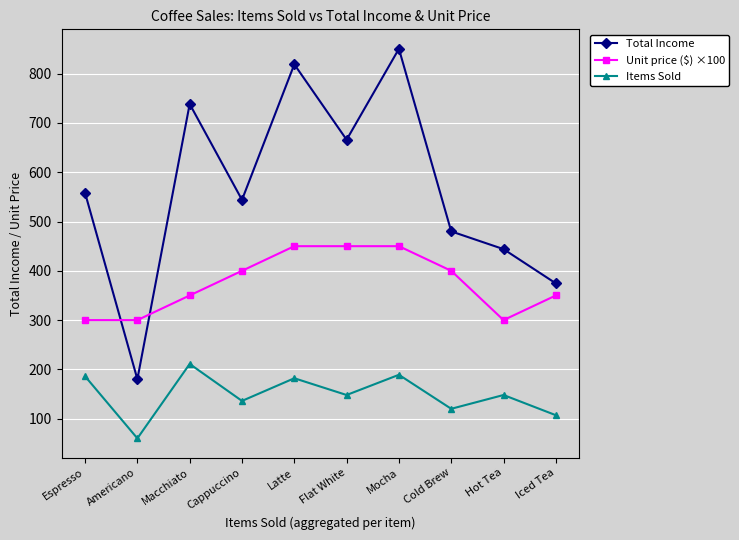

What is the minimum value shown in the chart?

60.0